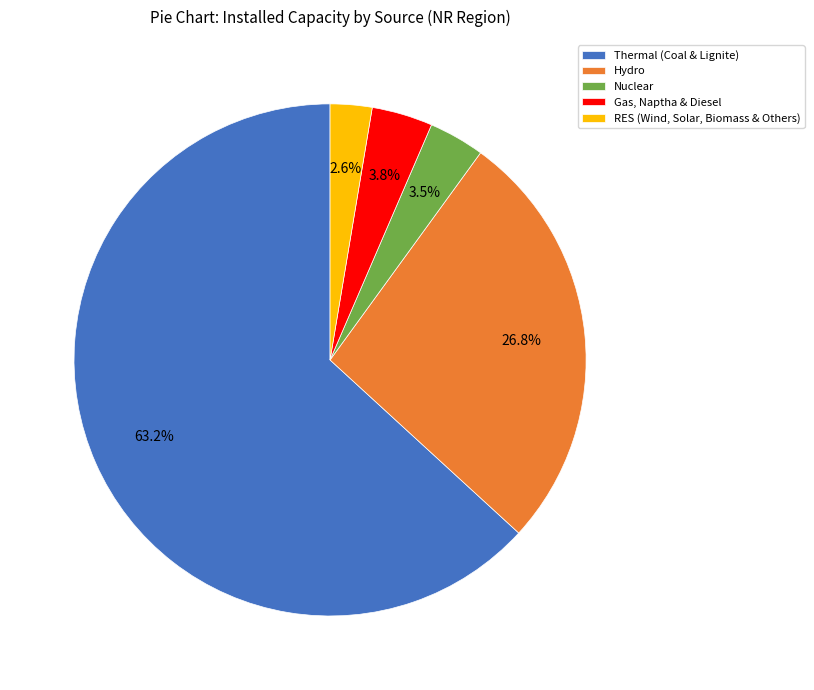

True or false: Thermal (Coal & Lignite) accounts for 73% of the total.

False